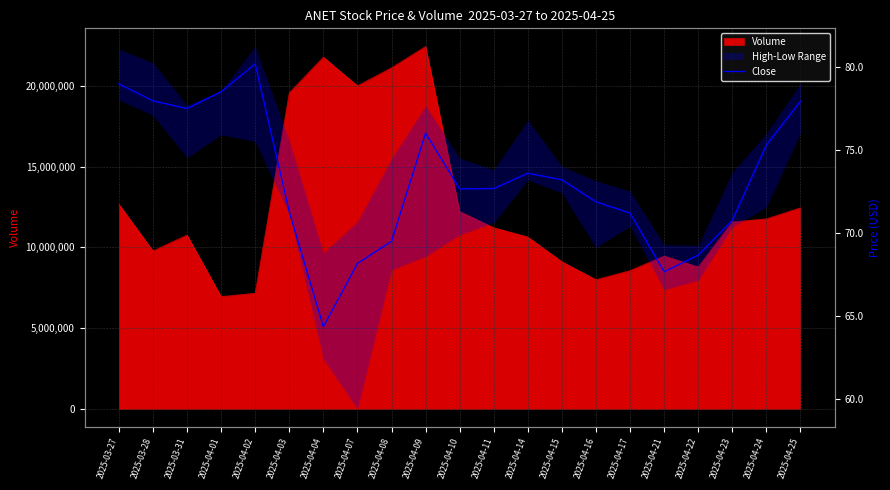

Which has a higher value, 2025-04-16 or 2025-03-27?

2025-03-27